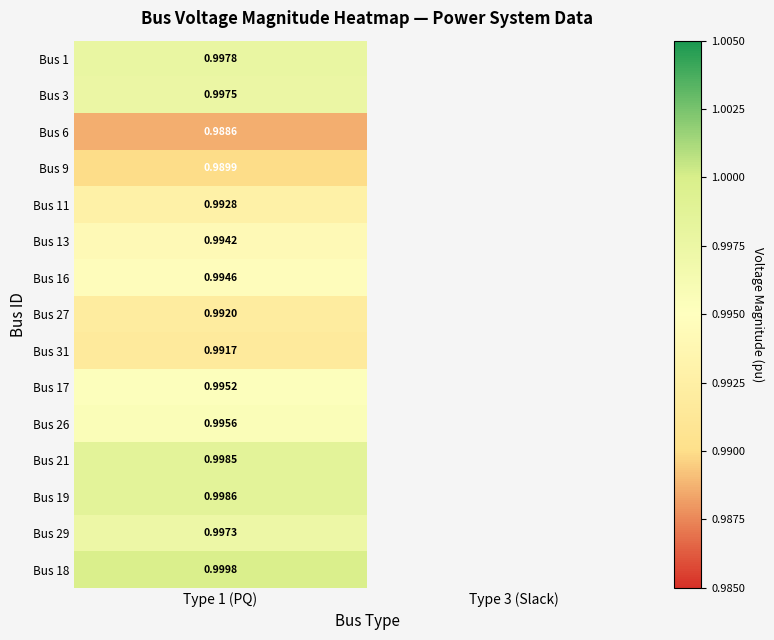

At how many categories does at least one series exceed 0?

1